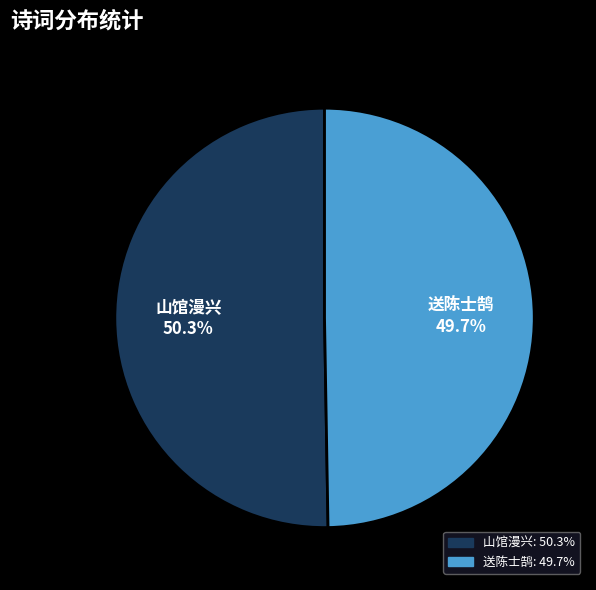

How much of the chart is everything except 送陈士鹄?

50.3%